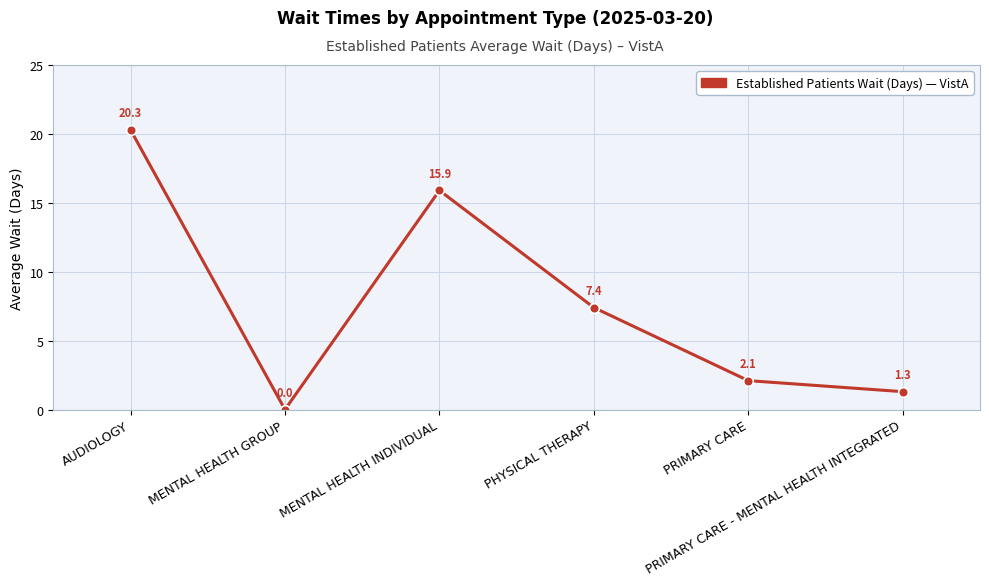

What is the sum of all values?

47.0